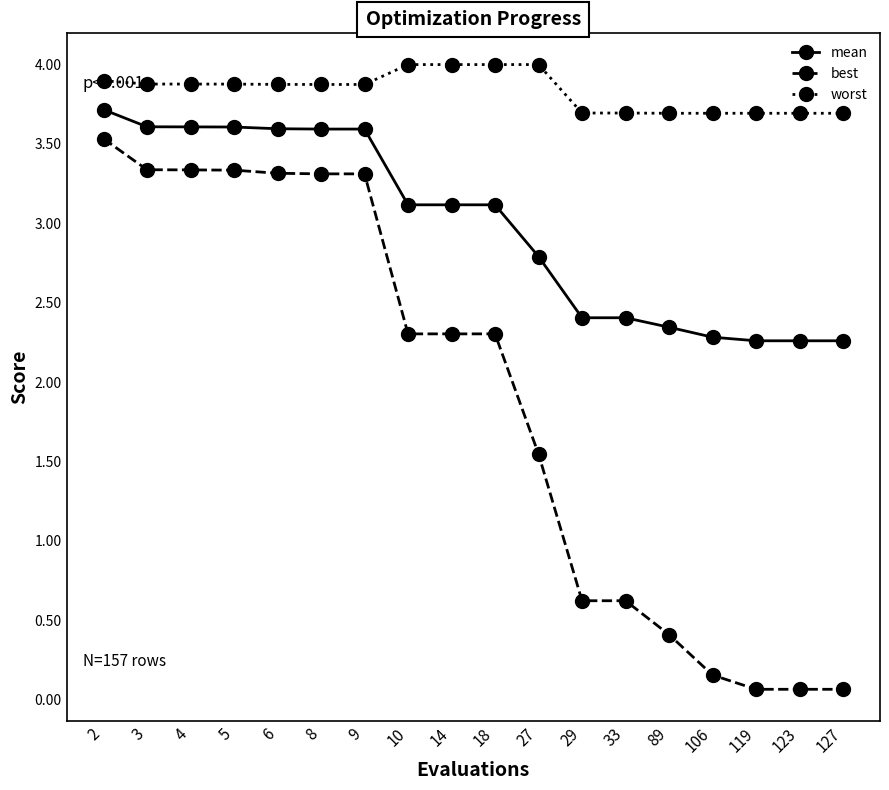

The mean series shows 2.3 at 106. True or false?

True